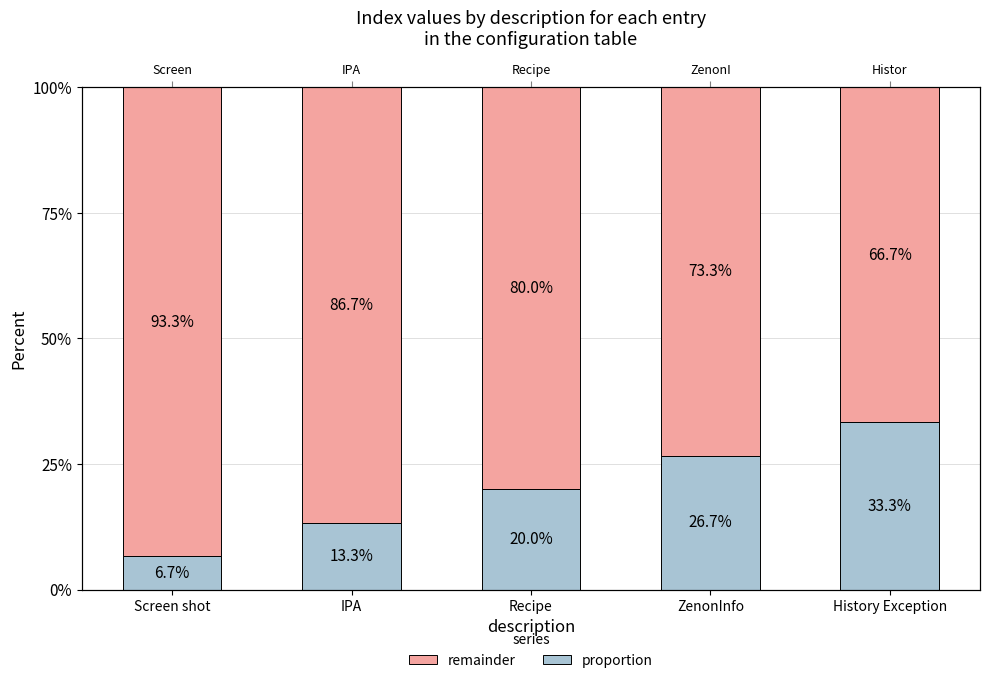

What is the sum of the remainder values at ZenonInfo and History Exception?

1.4